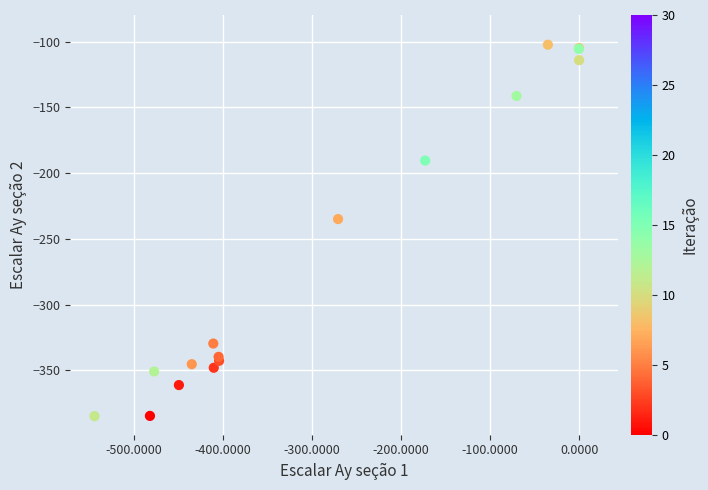

What Y value in the scatter plot is closest to -243?

-234.9